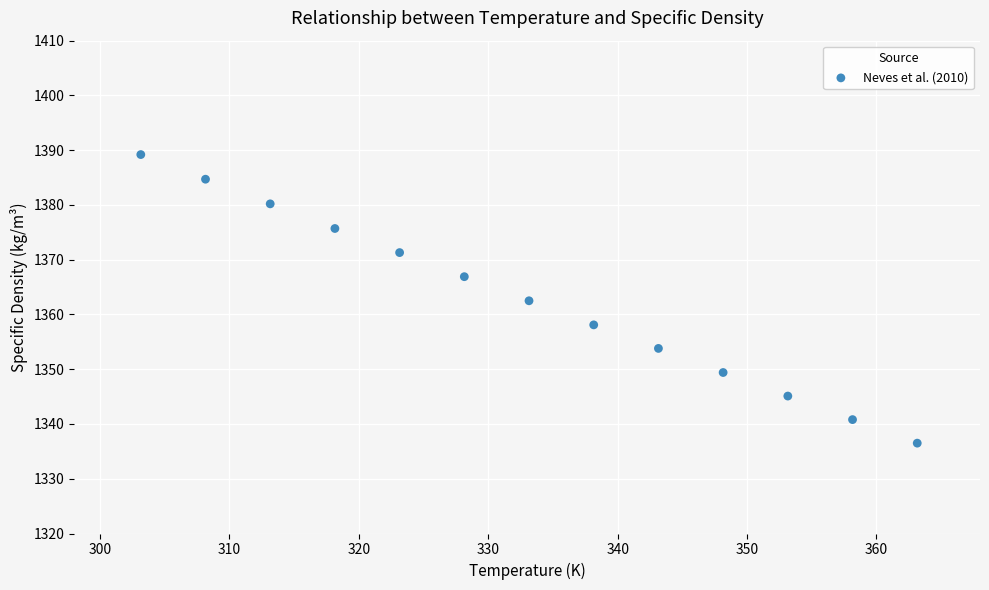

What is the range of Y values (max minus min)?

52.7